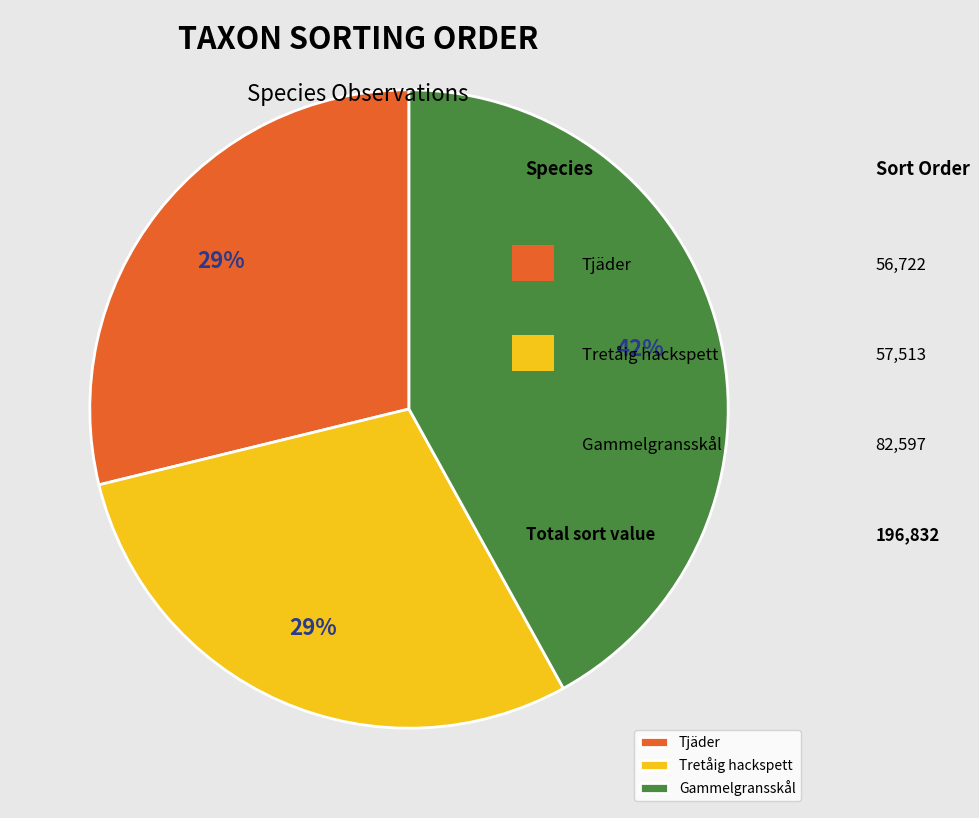

Does Tjäder account for over 50% of the chart?

No